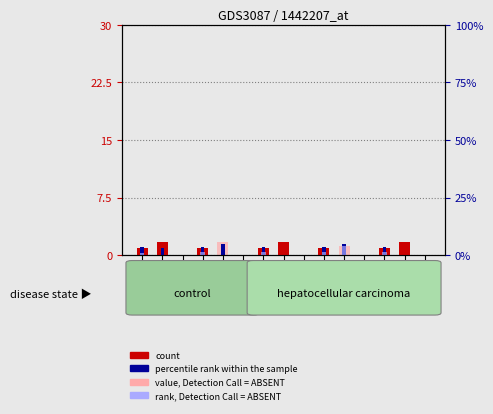

How many distinct data groups are displayed?

4